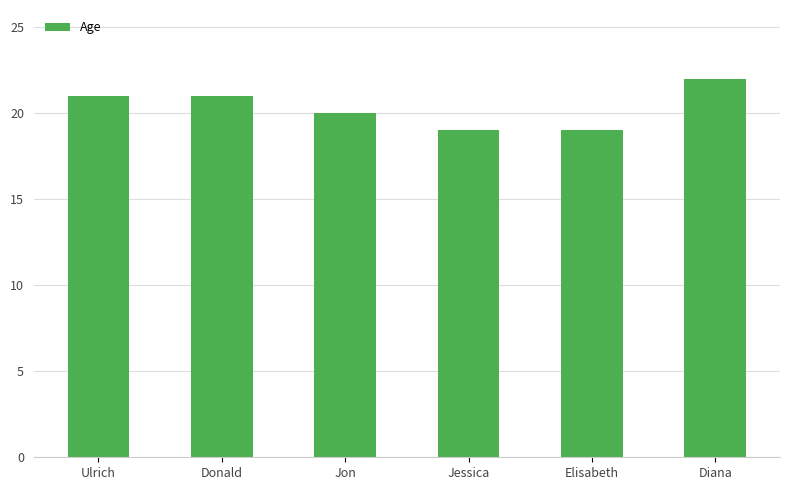

What value does the data have at Donald?

21